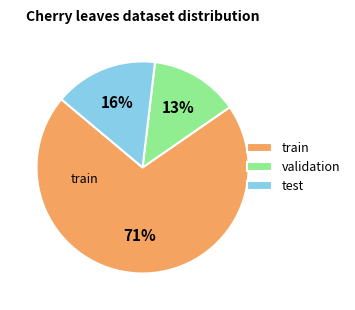

Which slice is the largest?

train